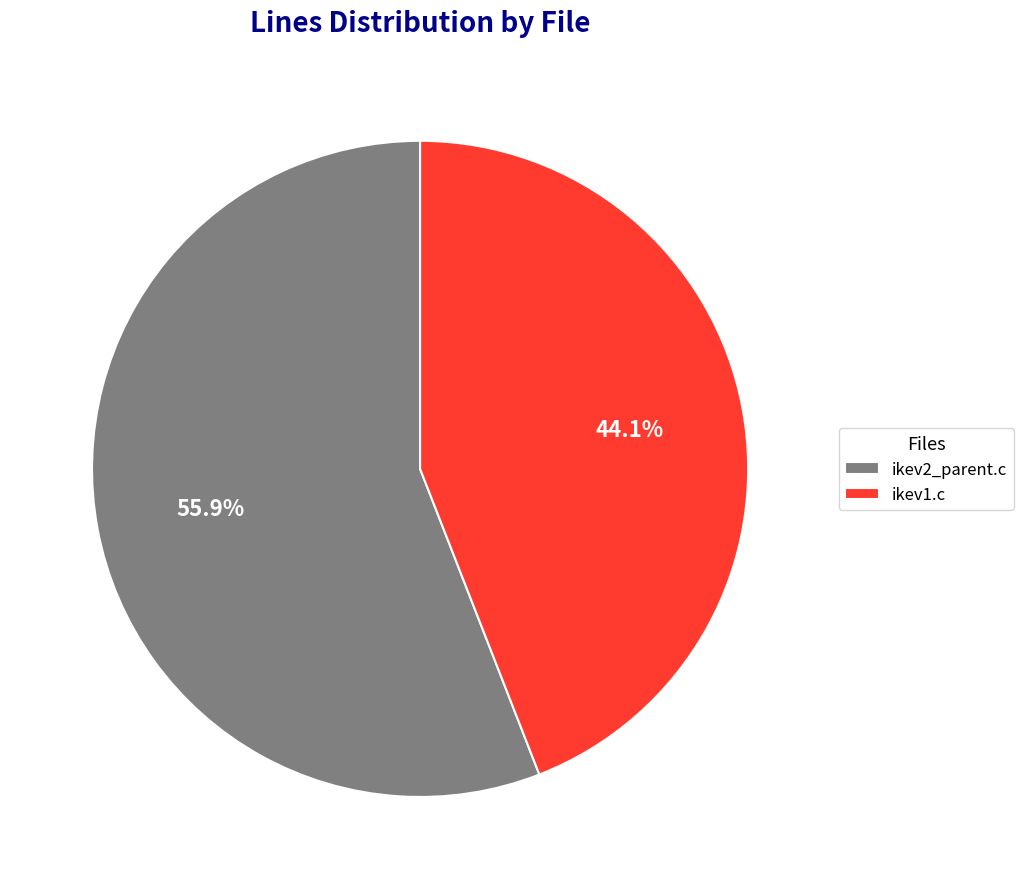

Combined, what portion of the pie is ikev2_parent.c and ikev1.c?

100.0%